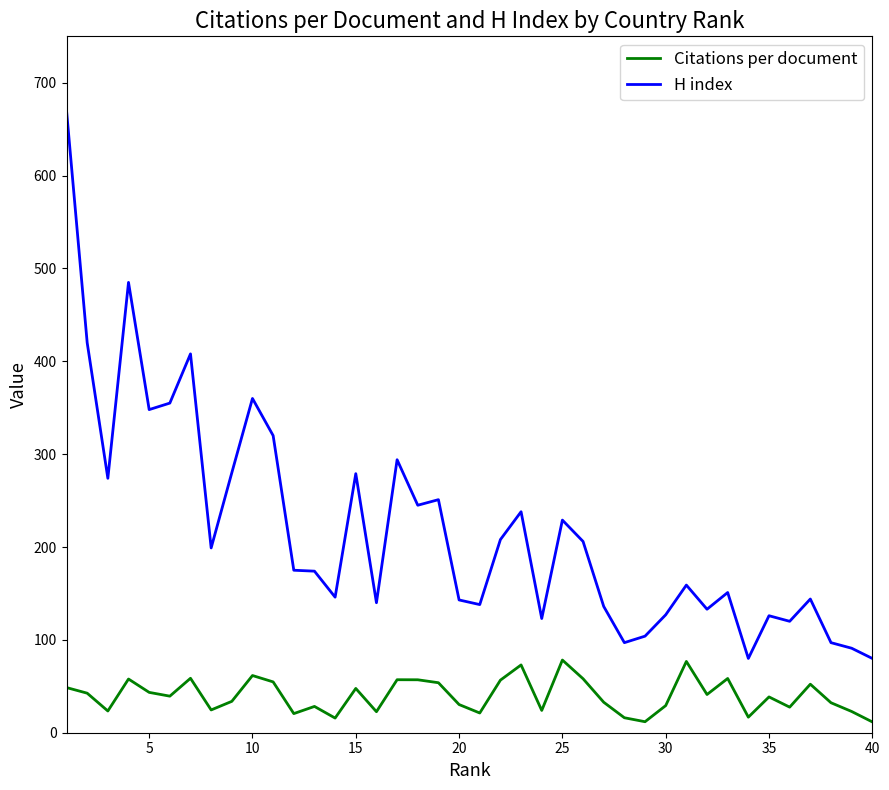

What is the difference between the maximum and minimum values in the H index series?

590.0